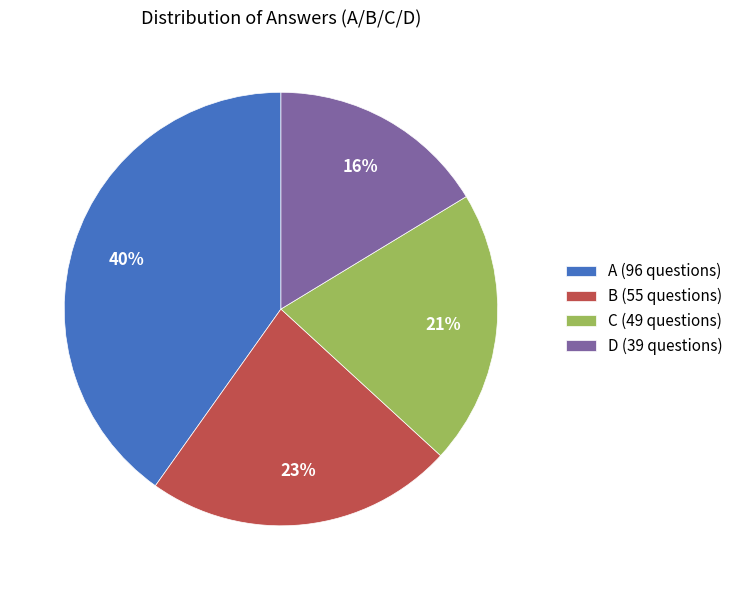

To the nearest percent, what is the difference between the largest and smallest slice percentages?

24%